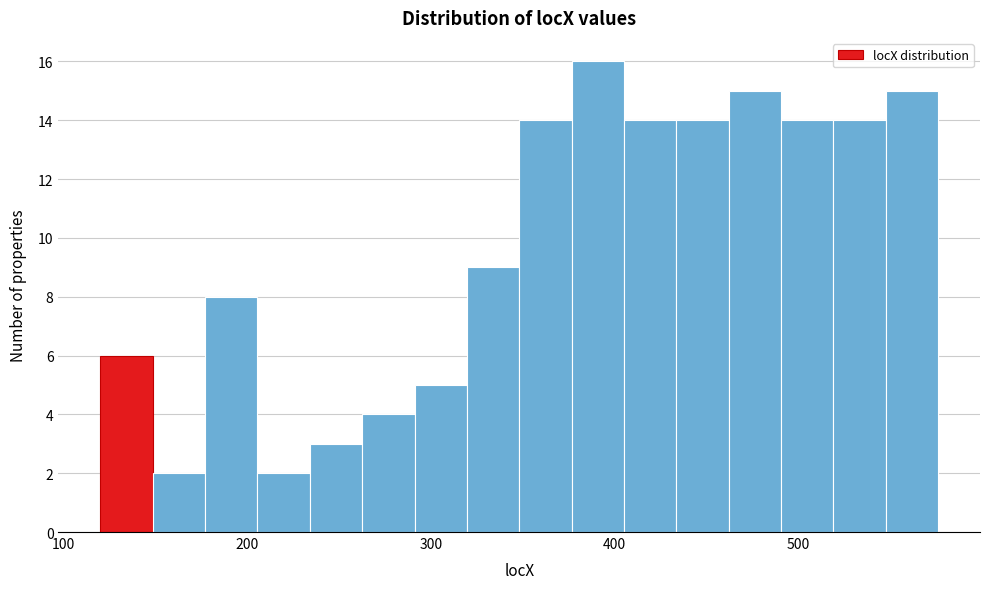

Around what value on the x-axis is the tallest bar? Give the approximate position of its centre, as read against the axis.

390